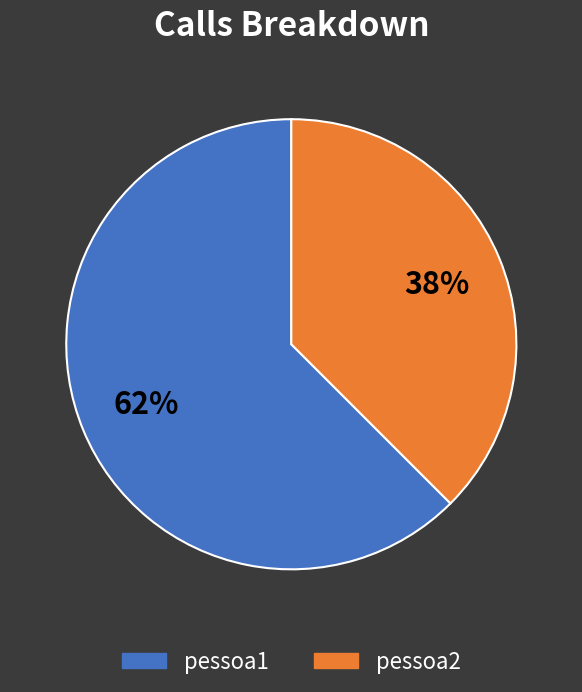

The pessoa2 slice represents 32% of the pie. True or false?

False